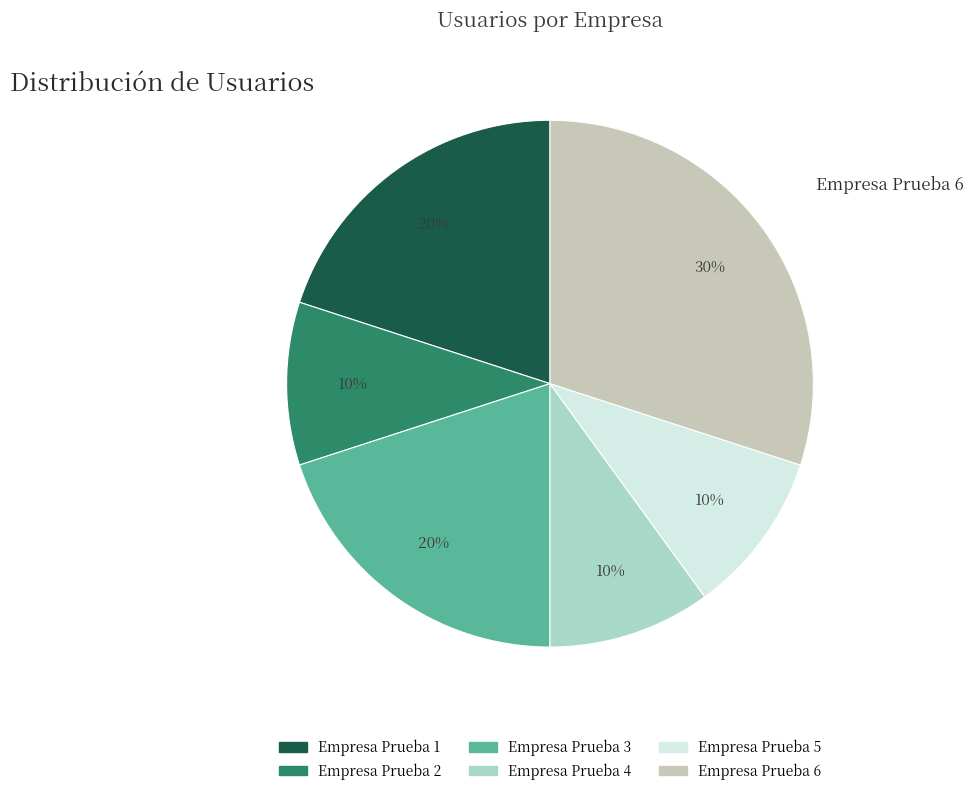

Count the number of slices in the pie.

6